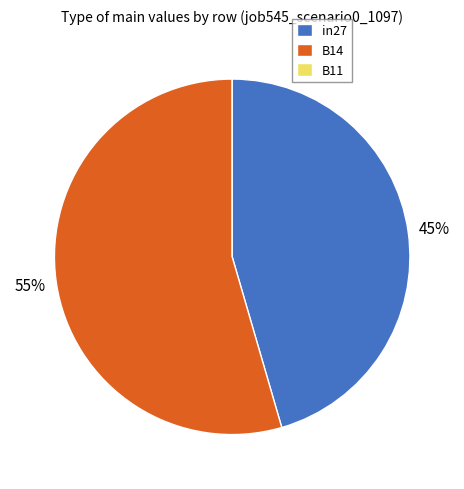

To the nearest percent, what is the average slice percentage?

33%